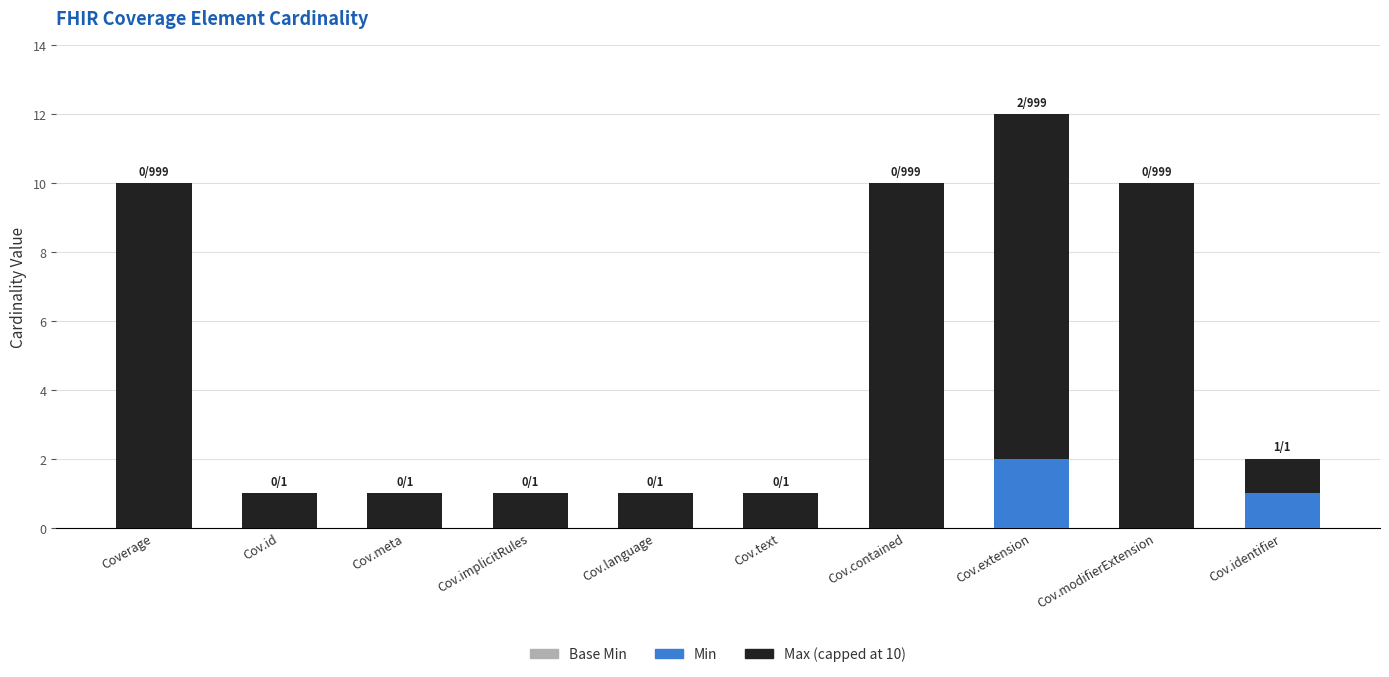

Reading left to right, list the values for the Min series.

Coverage=0	Cov.id=0	Cov.meta=0	Cov.implicitRules=0	Cov.language=0	Cov.text=0	Cov.contained=0	Cov.extension=2	Cov.modifierExtension=0	Cov.identifier=1